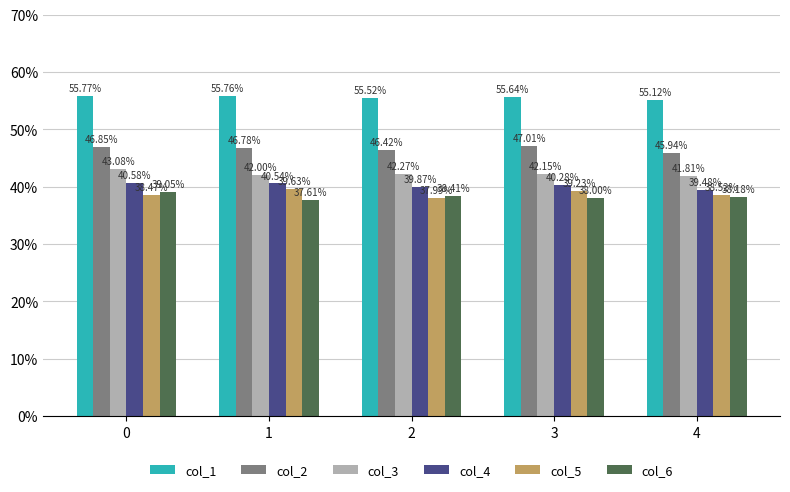

Reading left to right, extract all data points from this chart.

col_1: 0.6	0.6	0.6	0.6	0.6
col_2: 0.5	0.5	0.5	0.5	0.5
col_3: 0.4	0.4	0.4	0.4	0.4
col_4: 0.4	0.4	0.4	0.4	0.4
col_5: 0.4	0.4	0.4	0.4	0.4
col_6: 0.4	0.4	0.4	0.4	0.4